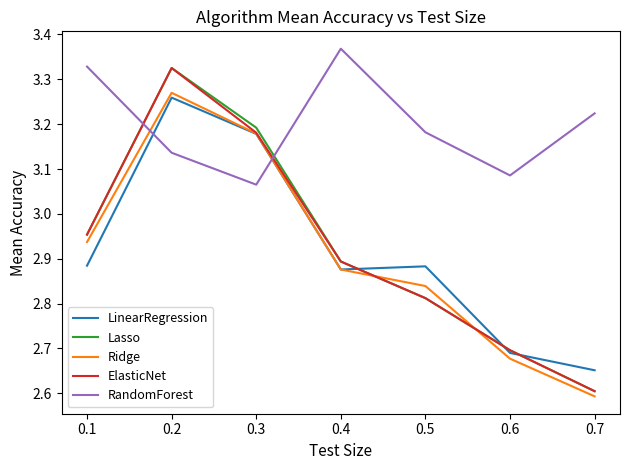

What are all the series names shown in the legend?

LinearRegression, Lasso, Ridge, ElasticNet, RandomForest